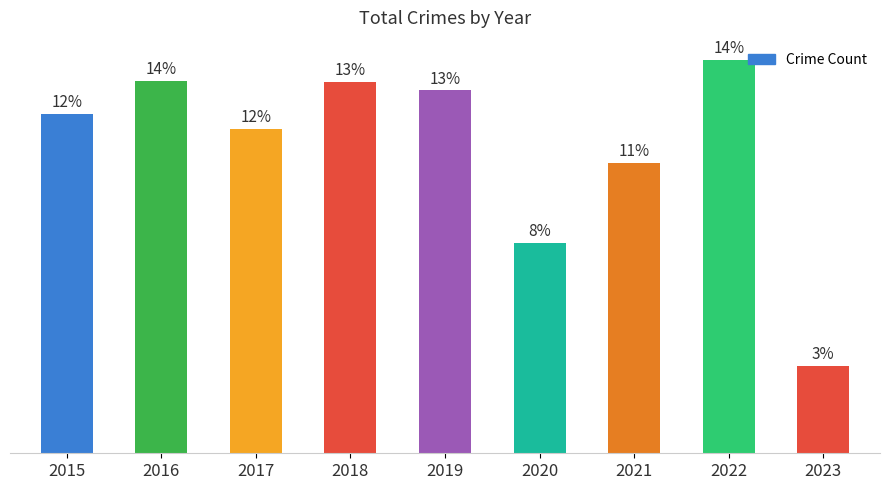

Are the bars horizontal?

No